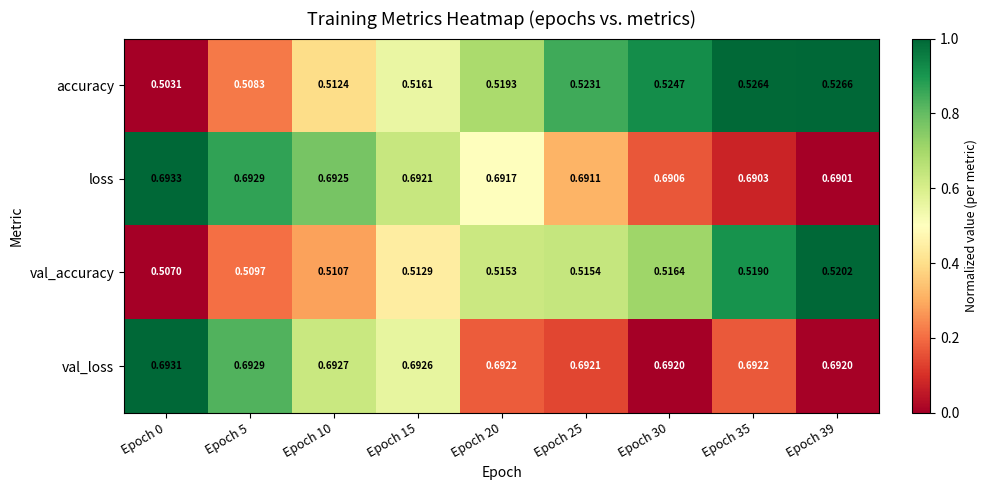

Which series changed the most between Epoch 20 and Epoch 30?

accuracy